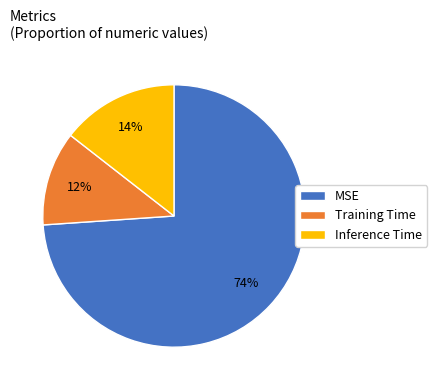

How many segments does this pie chart have?

3